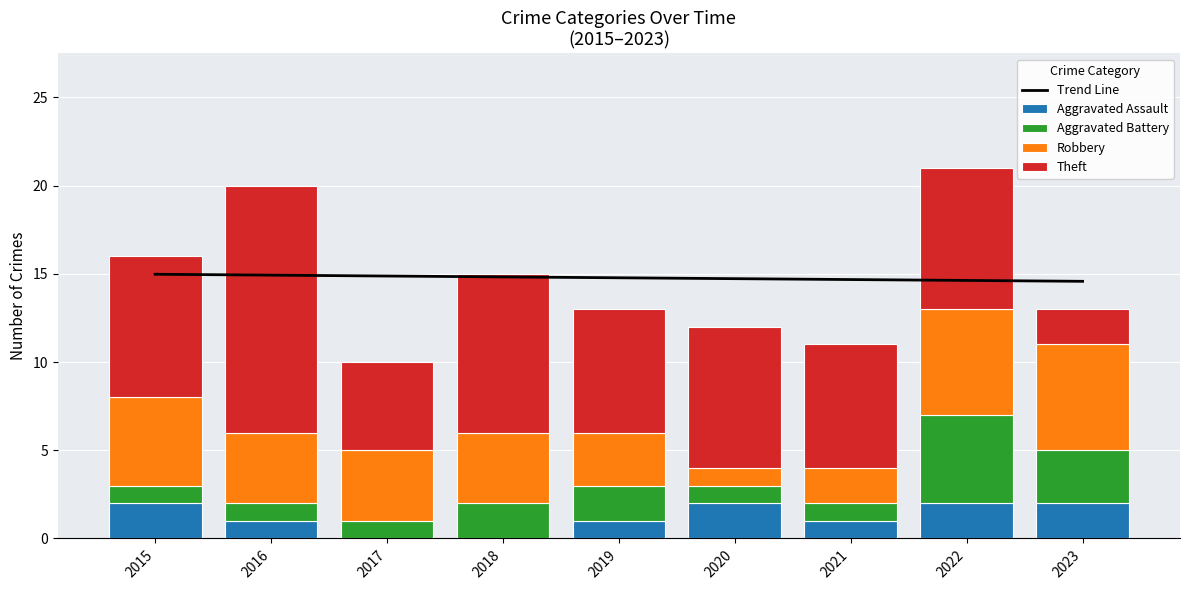

What is the difference between the Trend Line values at 2023 and 2019?

0.2